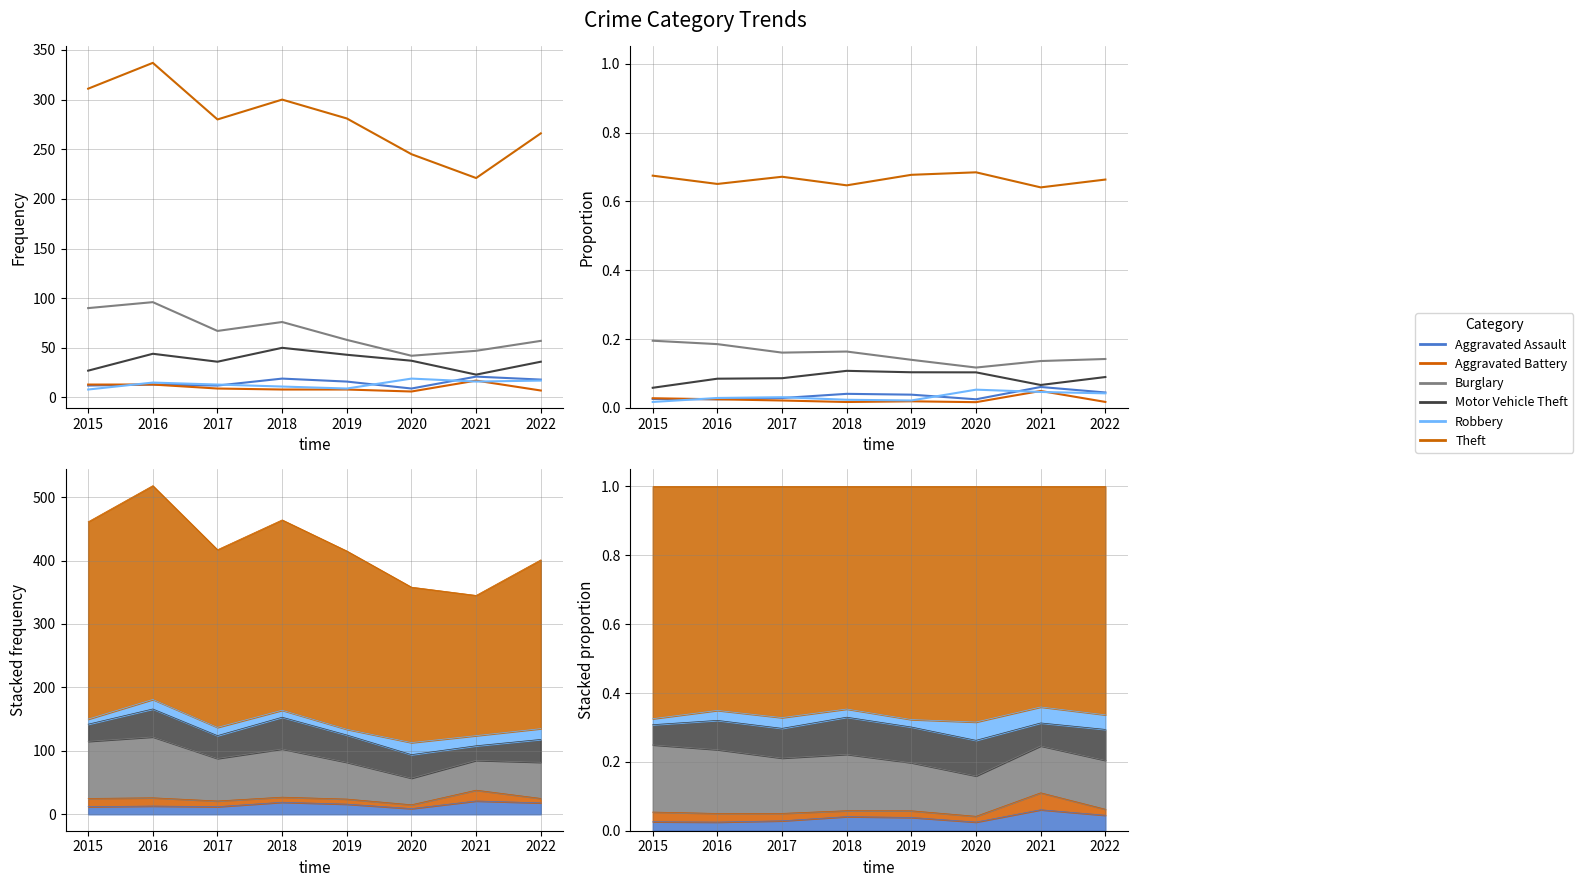

What is the value of the Burglary point at the 5th from the left?

0.1